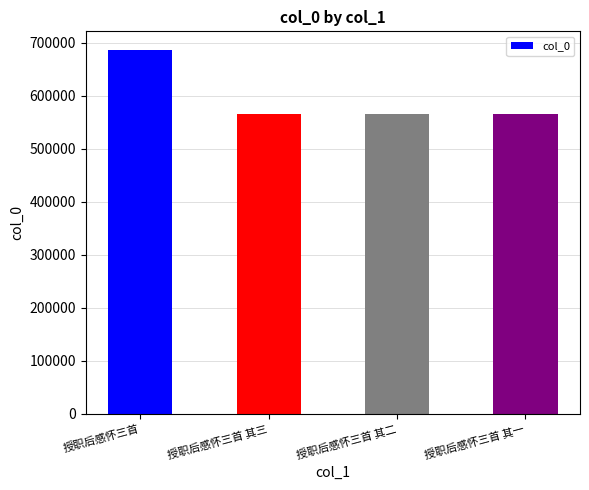

What is the difference between the second highest and minimum values?

2